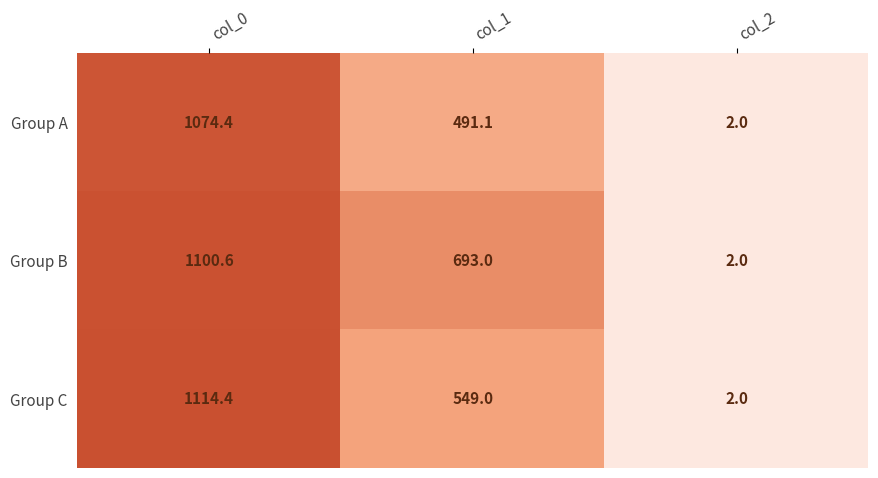

List the series in order of their peak value, lowest first.

Group A, Group B, Group C